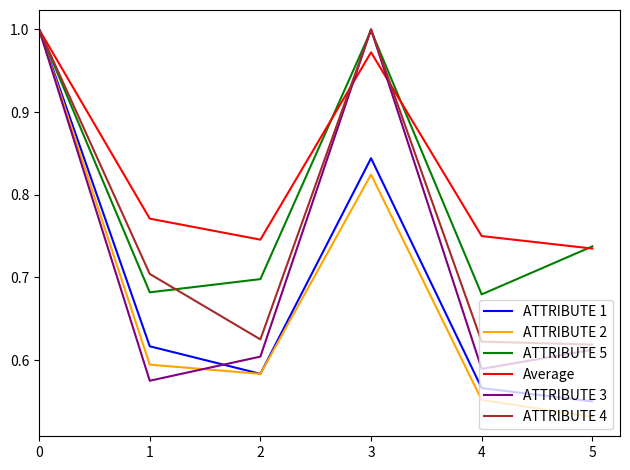

True or false: ATTRIBUTE 4 and Average intersect in this chart.

True